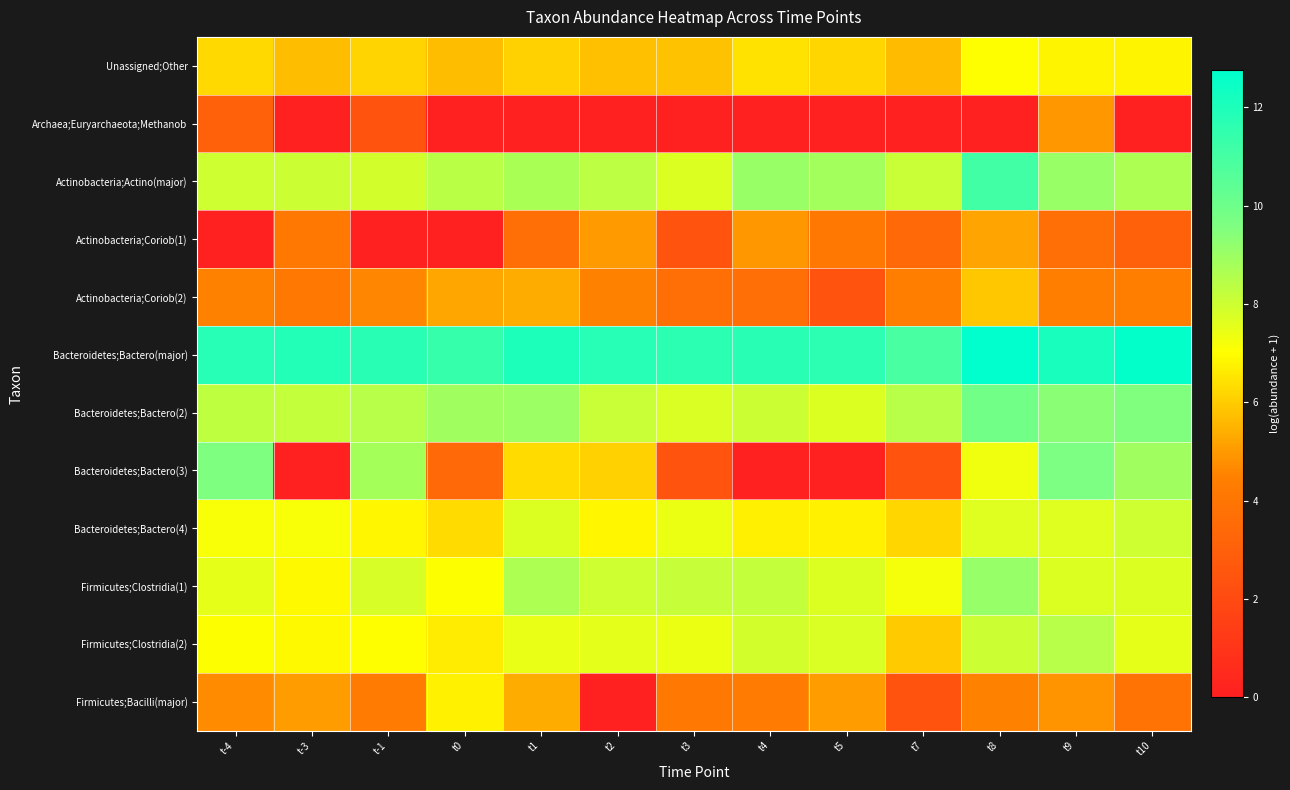

List the series in order of their peak value, lowest first.

Archaea;Euryarchaeota;Methanob, Actinobacteria;Coriob(1), Actinobacteria;Coriob(2), Firmicutes;Bacilli(major), Unassigned;Other, Bacteroidetes;Bactero(4), Firmicutes;Clostridia(2), Firmicutes;Clostridia(1), Bacteroidetes;Bactero(3), Bacteroidetes;Bactero(2), Actinobacteria;Actino(major), Bacteroidetes;Bactero(major)